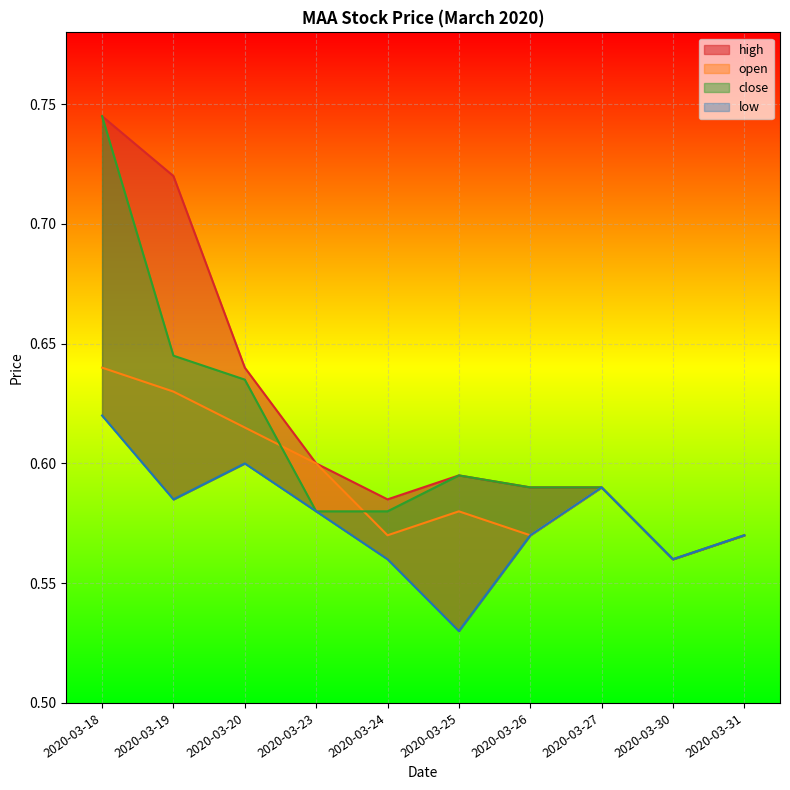

At which label is high closest to 0?

2020-03-30